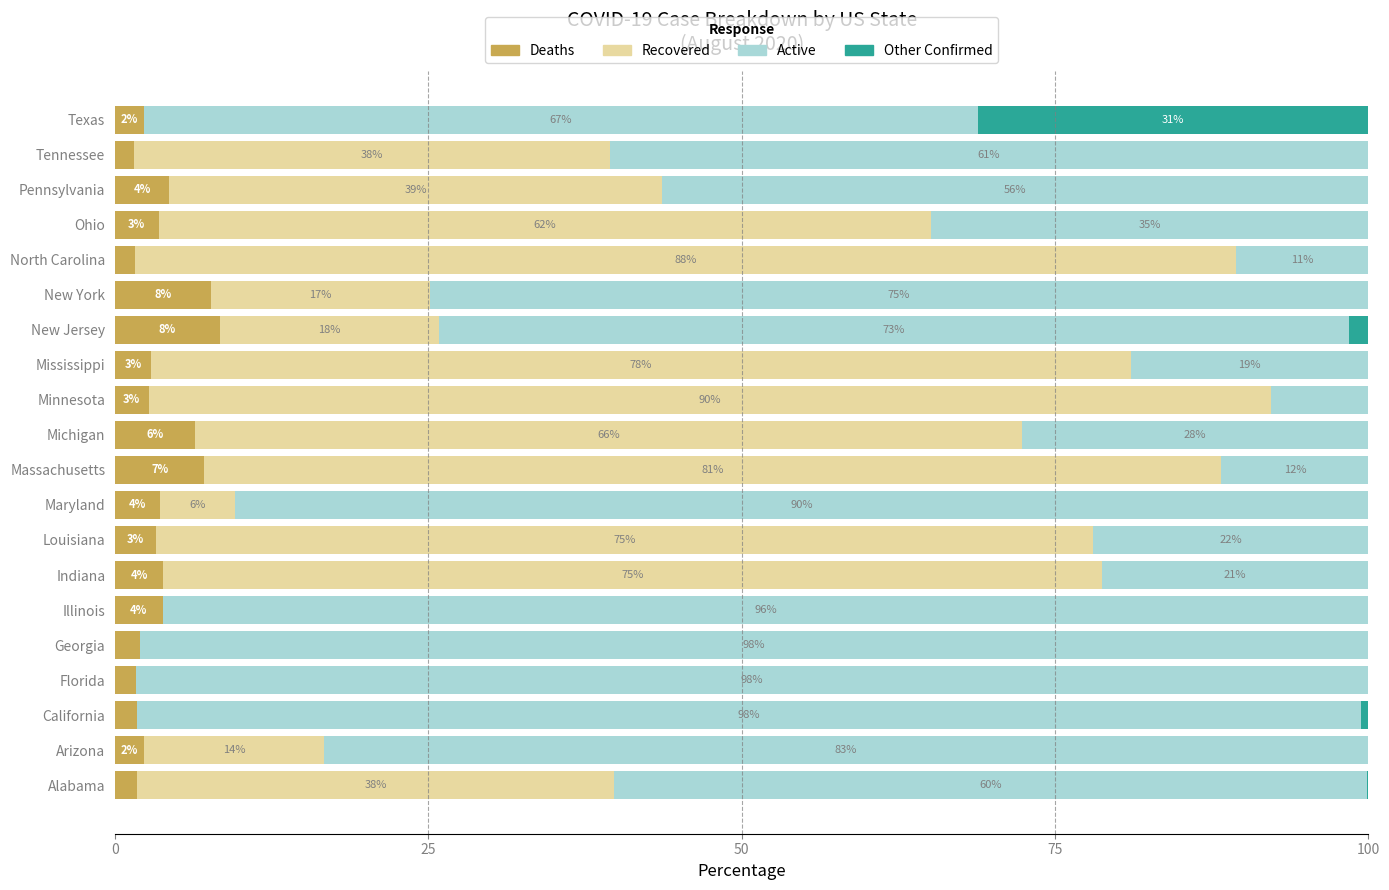

How many categories are shown in the chart?

20